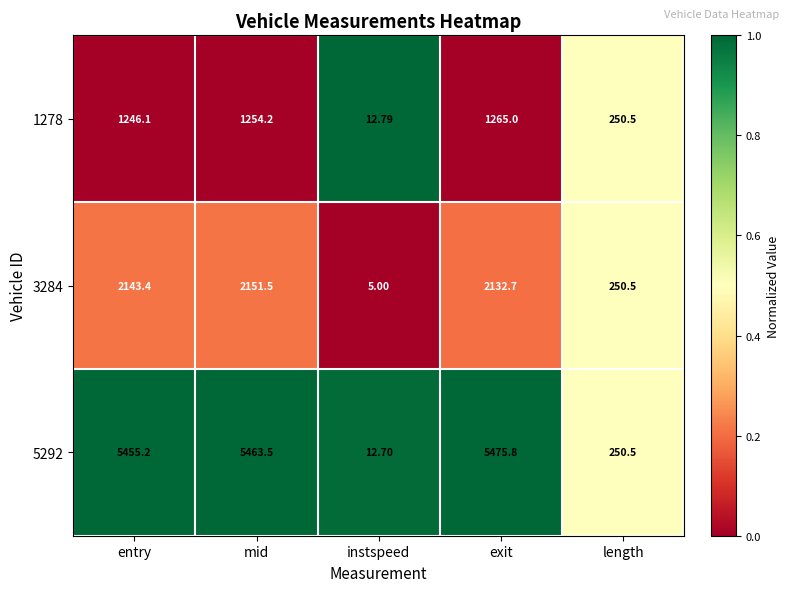

Rank the series by their maximum value, from lowest to highest.

1278, 3284, 5292